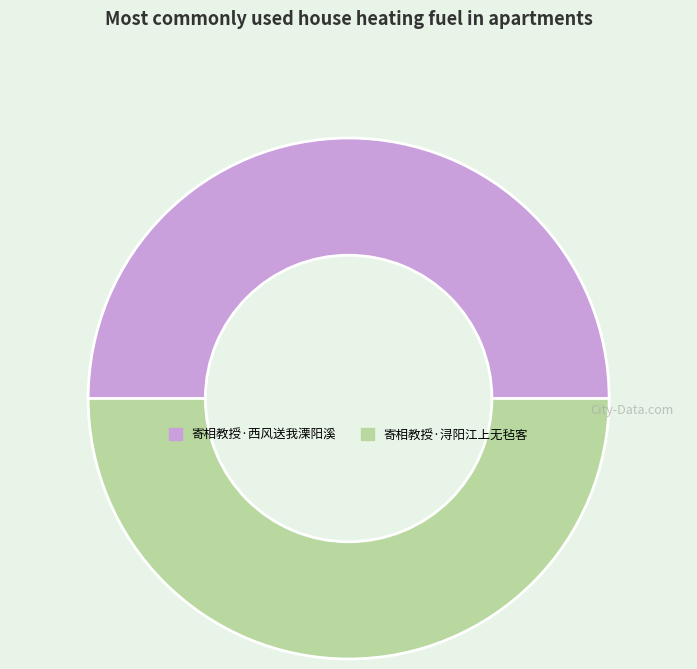

The 寄相教授·西风送我溧阳溪 slice represents 50% of the pie. True or false?

True